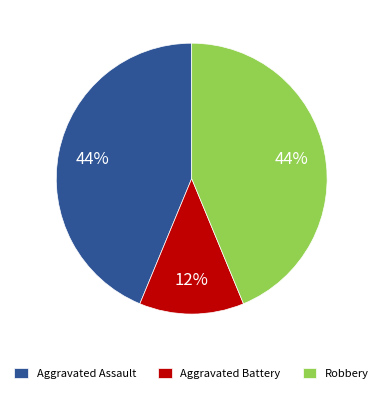

To the nearest percent, what portion does Robbery represent?

44%